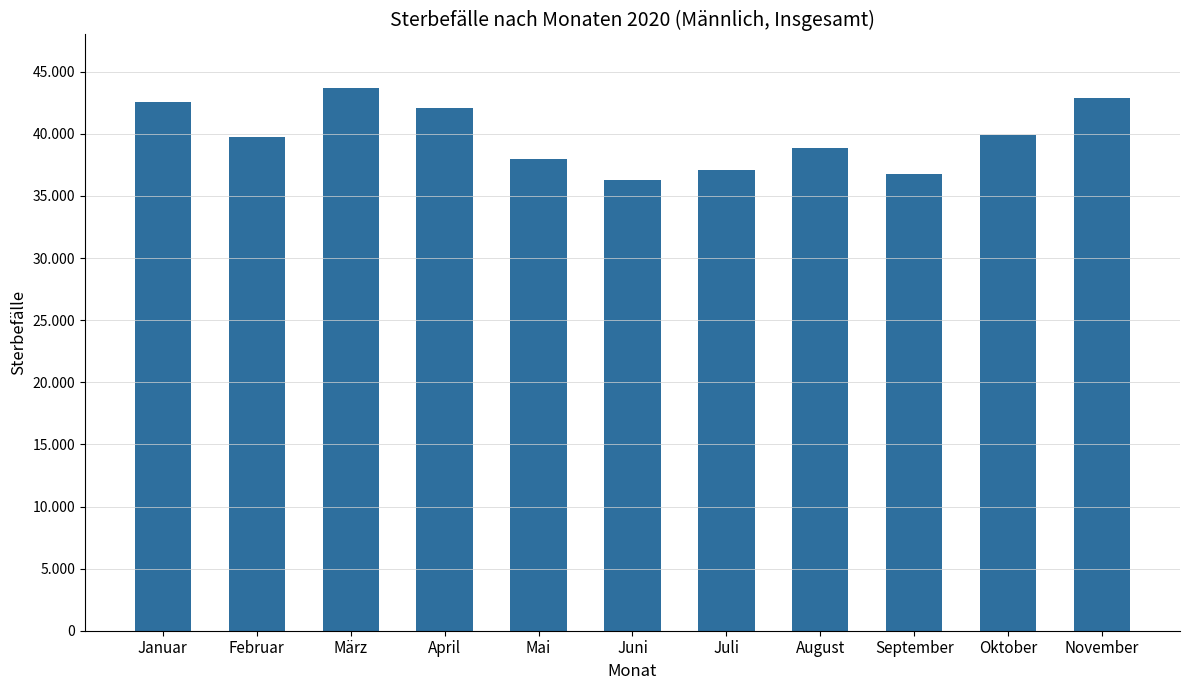

What is the difference between the second highest and second lowest values?

6123